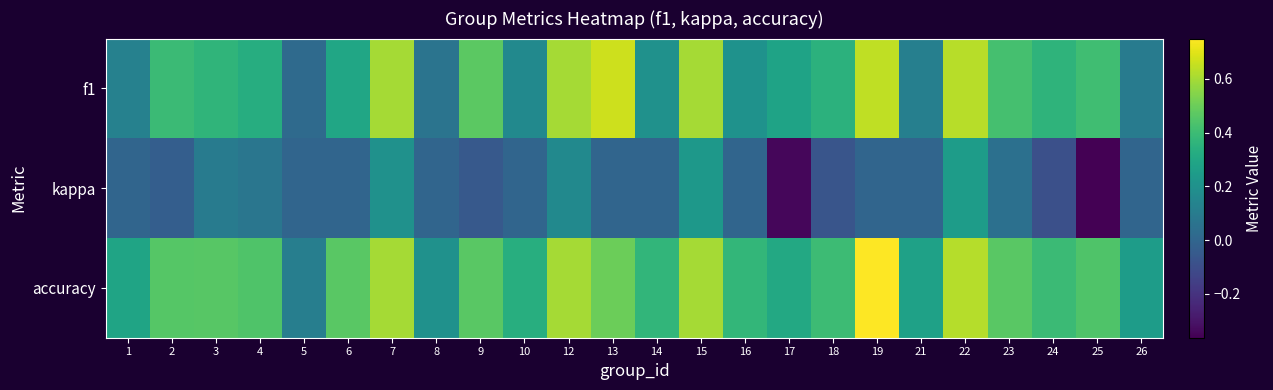

Which series has the largest total across all categories?

accuracy